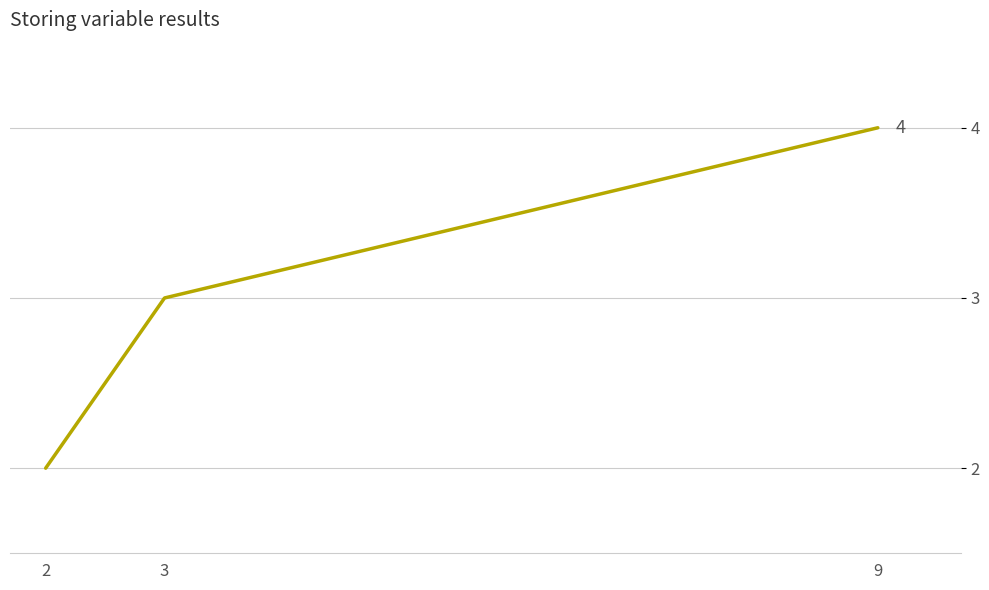

What is the difference between the values at 9 and 2?

2